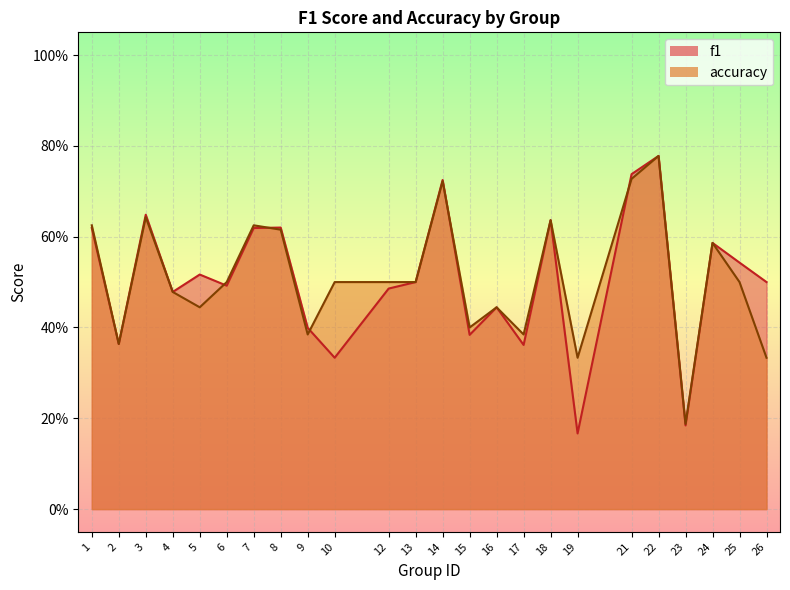

What is the sum of all accuracy values?

12.2